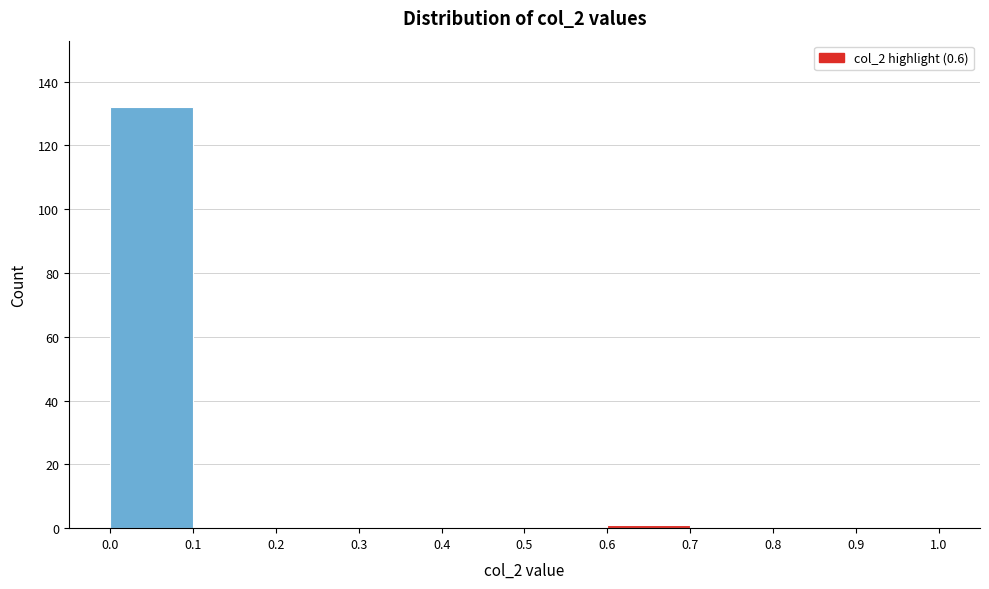

Reading left to right, transcribe this chart: for each bar, give the range it covers on the x-axis and its height. The values are not printed on the chart, so give them approximately, as read against the axis.

0.0 to 0.1: 132
0.1 to 0.2: 0
0.2 to 0.3: 0
0.3 to 0.4: 0
0.4 to 0.5: 0
0.5 to 0.6: 0
0.6 to 0.7: under 2
0.7 to 0.8: 0
0.8 to 0.9: 0
0.9 to 1.0: 0